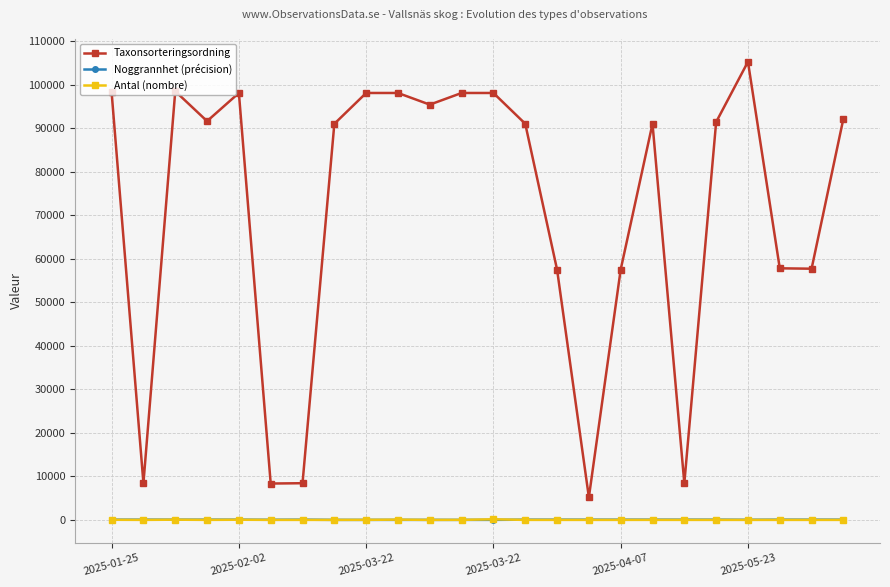

Which series has the largest total across all categories?

Taxonsorteringsordning